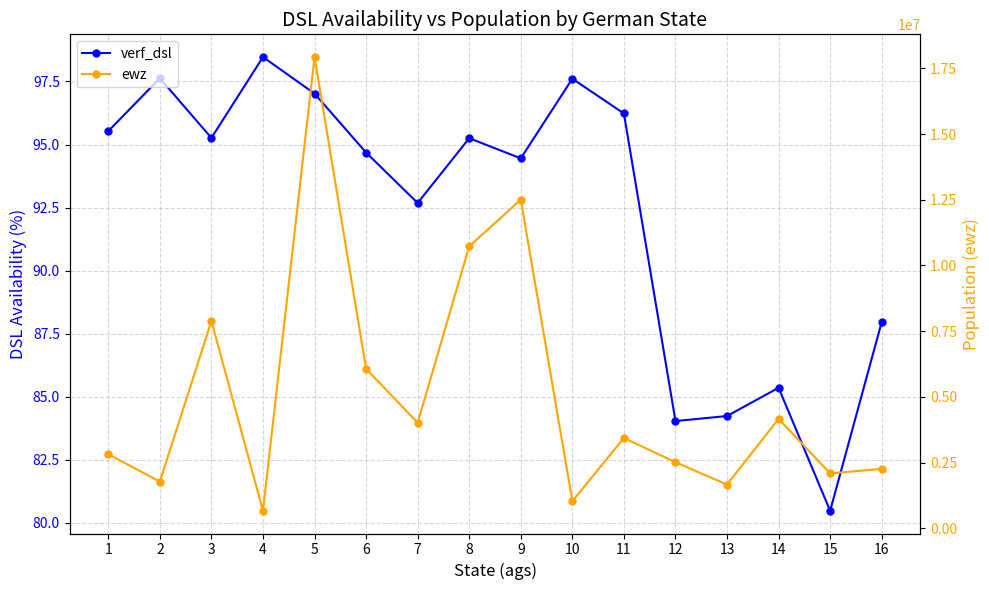

What is the value of the verf_dsl point at the 16th from the left?

88.0